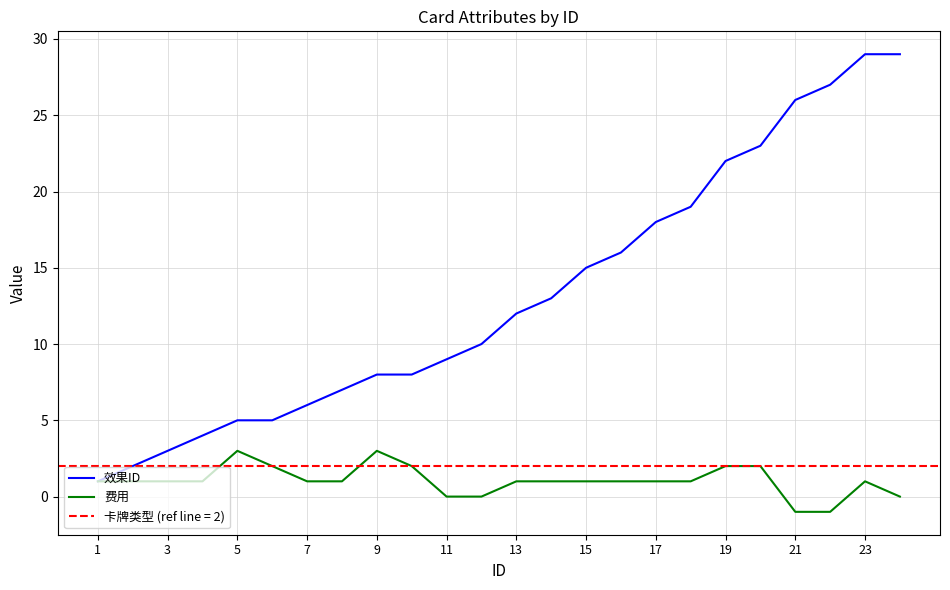

What is the highest value of the 费用 series?

3